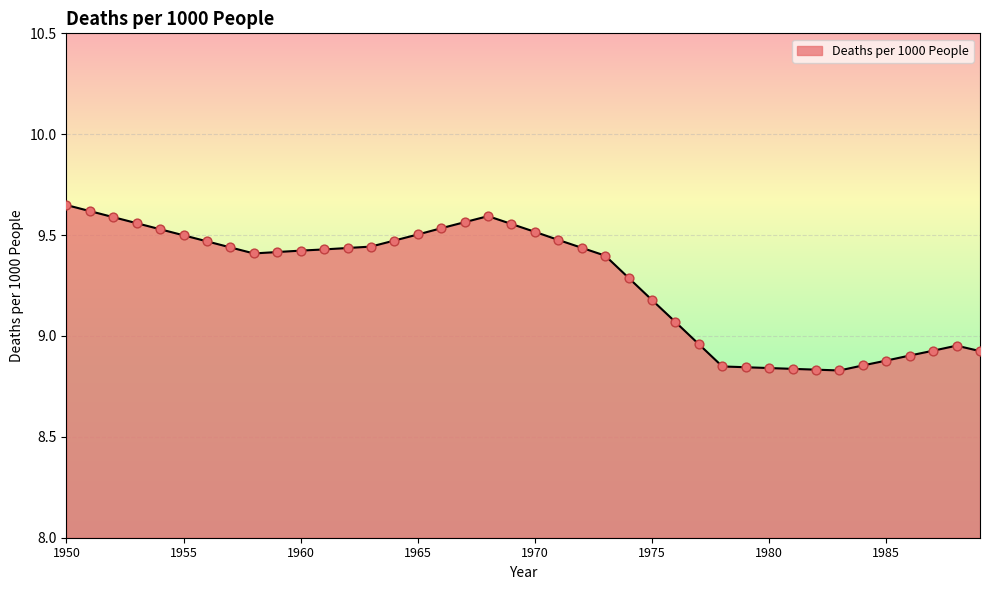

What is the difference between the maximum and minimum values?

0.8